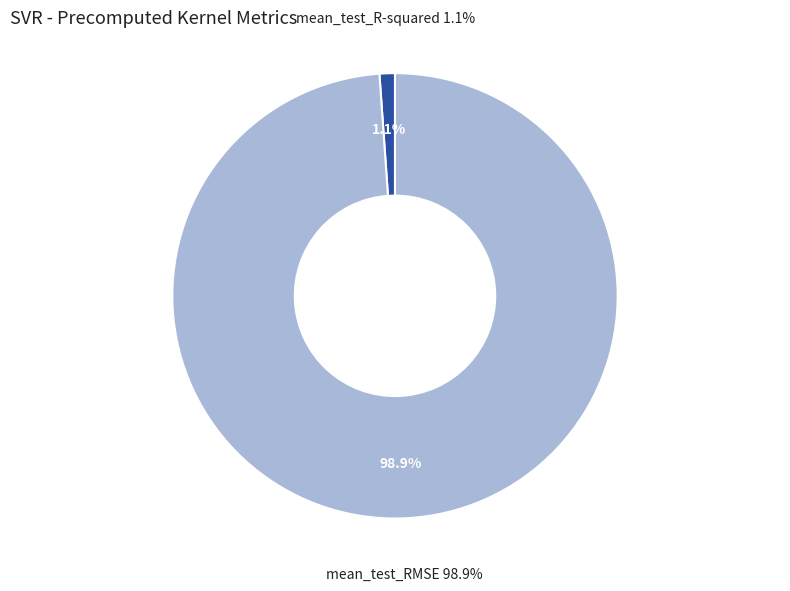

Which slice represents more than half of the pie?

mean_test_RMSE